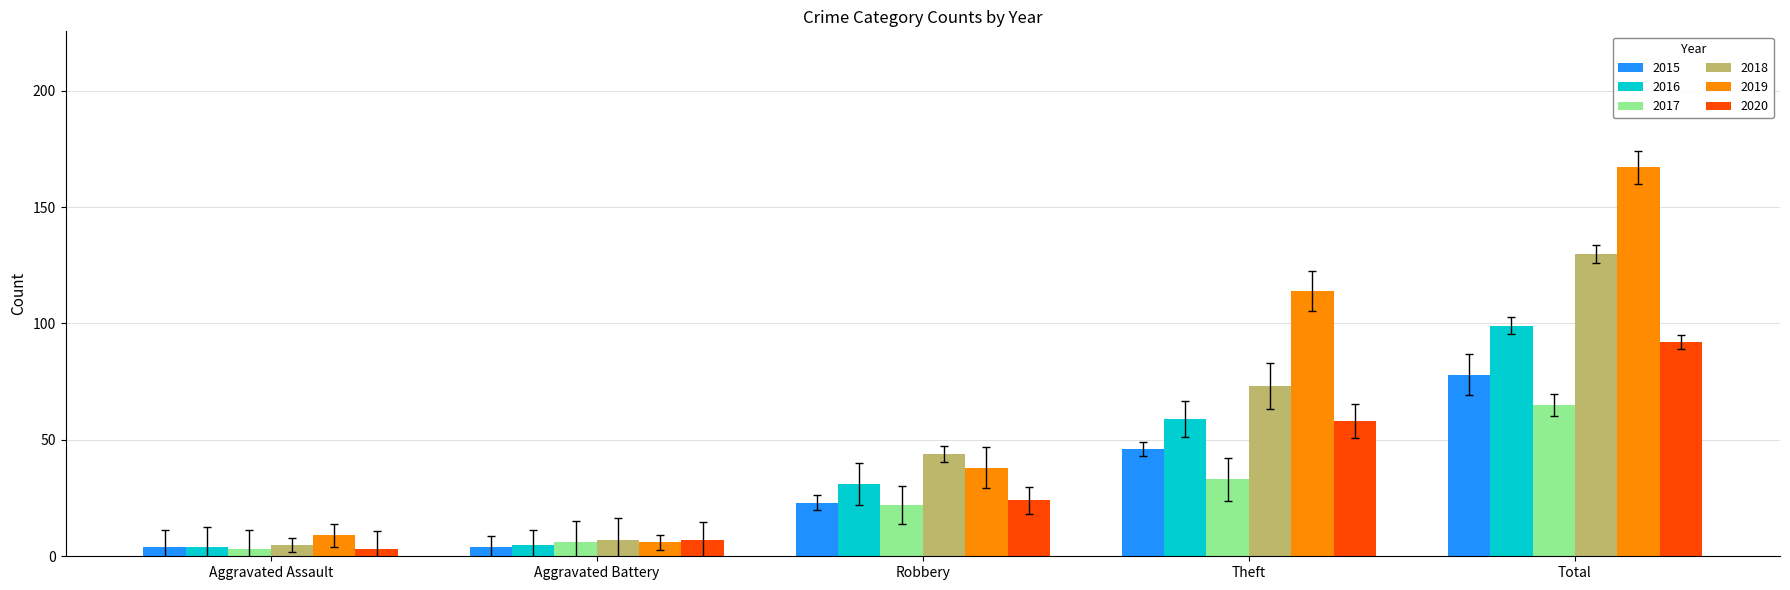

At which category is the sum across all series the highest?

Total